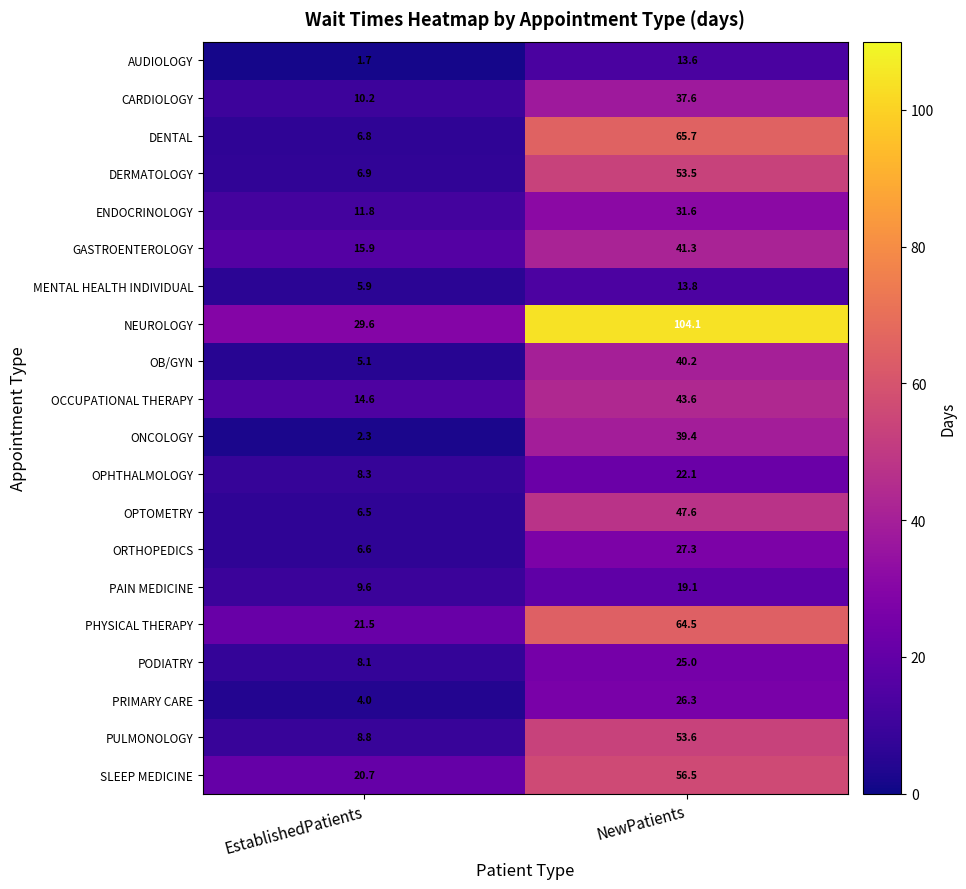

Which category has the lowest value in the OCCUPATIONAL THERAPY series?

EstablishedPatients